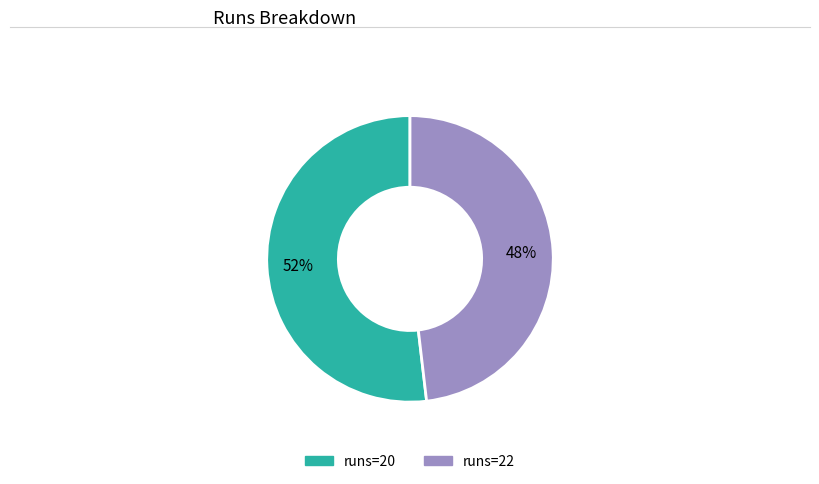

Is there a majority slice in this chart?

Yes